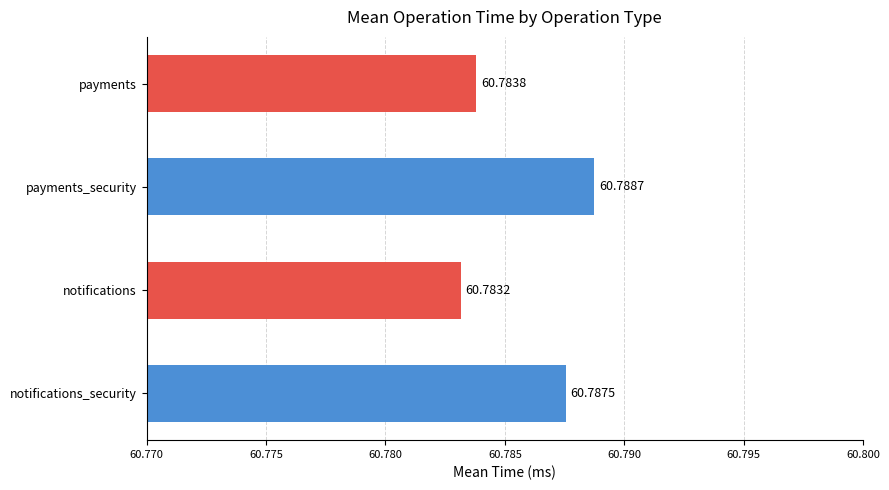

What is the average value?

60.8